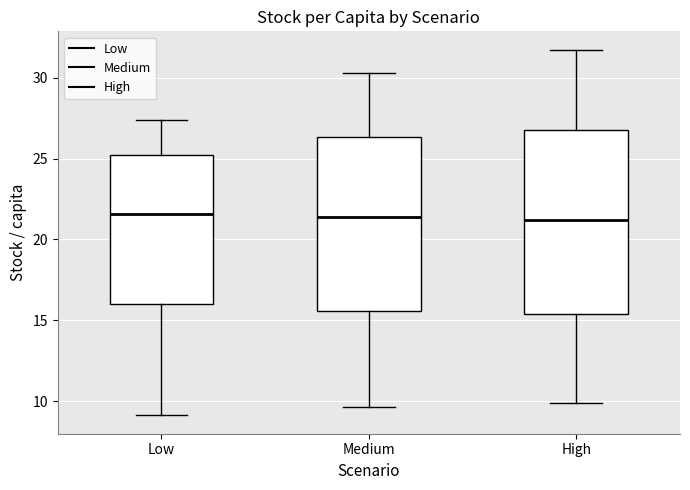

Reading left to right, transcribe this box plot: for each box, give where its median line is, the range the box spans, and where its two whiskers end, as read against the y-axis. The values are not printed on the chart, so give them approximately, as read against the axis.

Low: median 21.5, box 16.0 to 25.0, whiskers 9.0 to 27.5
Medium: median 21.5, box 15.5 to 26.5, whiskers 9.5 to 30.5
High: median 21.0, box 15.5 to 27.0, whiskers 10.0 to 31.5